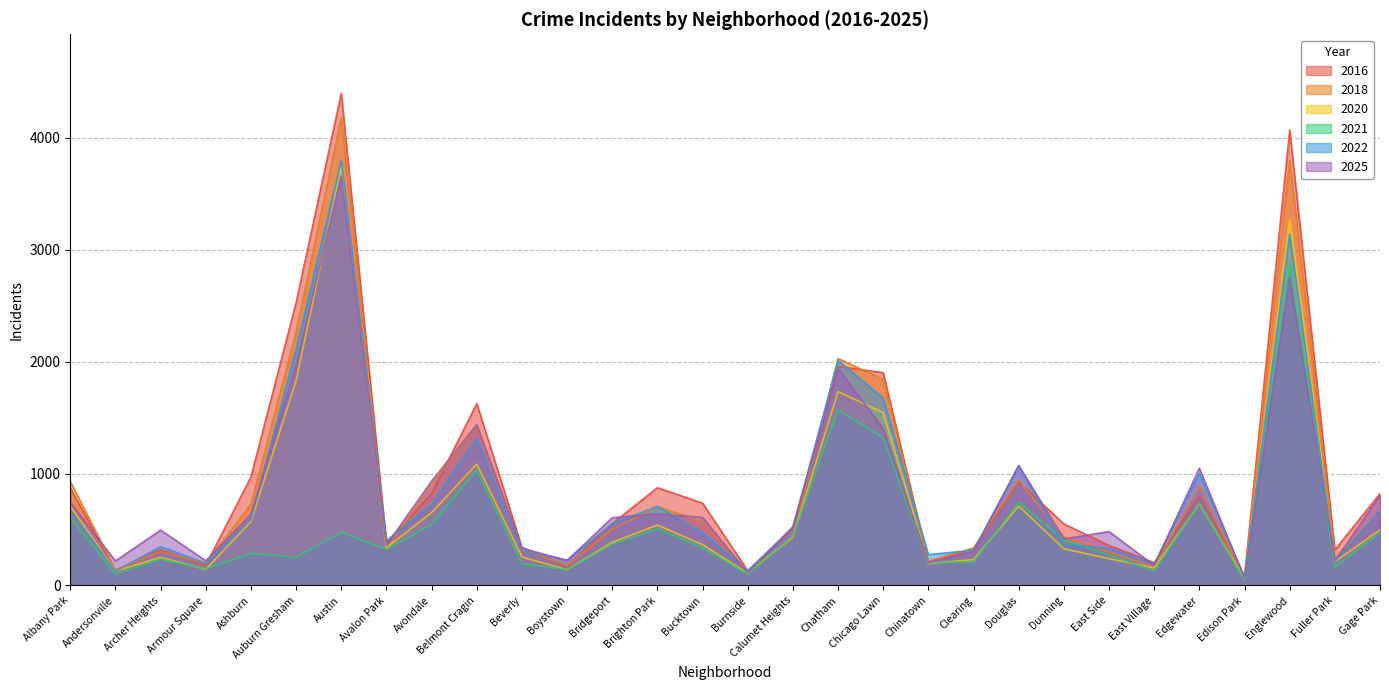

True or false: 2021 has more than 2 points higher than both neighbors.

True